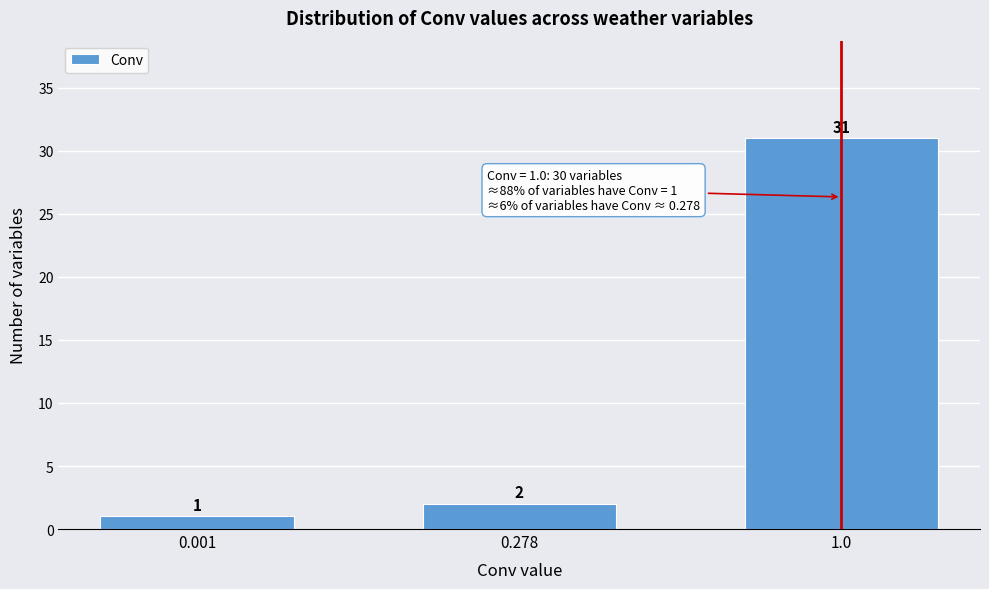

Reading right to left, what are all the values shown in this chart?

31	2	1